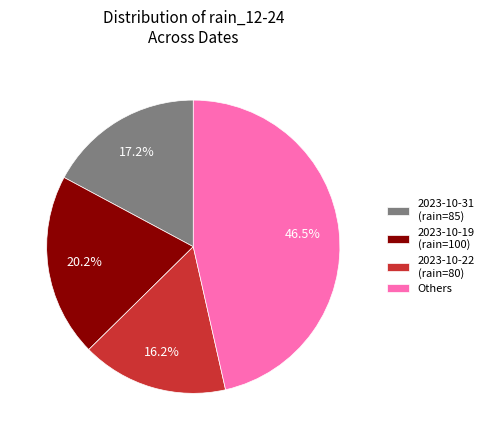

Is there any slice that represents more than half of the pie?

No